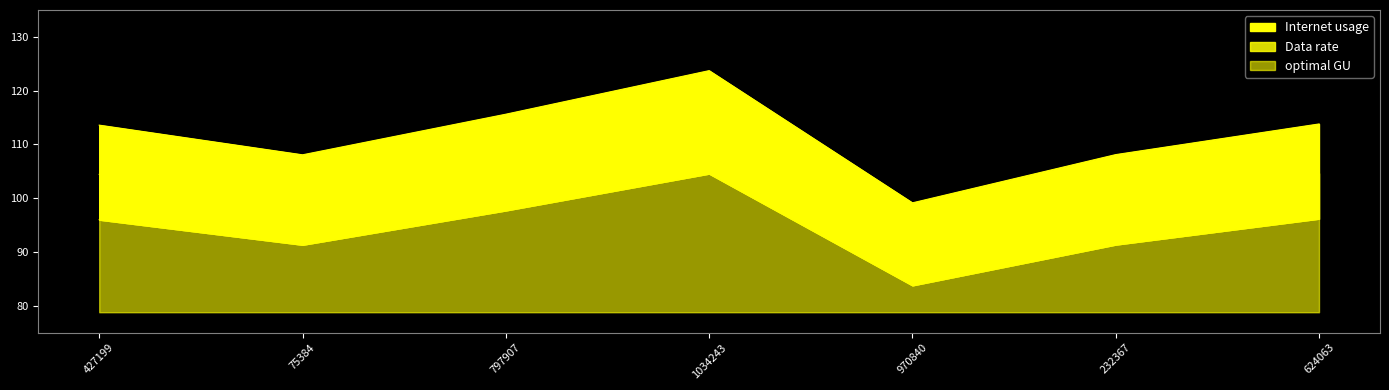

Rank the series at 427199 from lowest to highest value.

Data rate, optimal GU, Internet usage